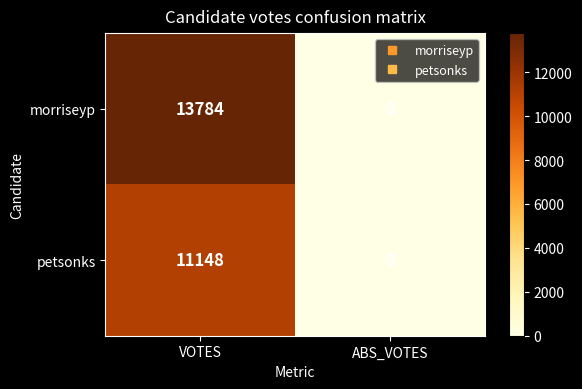

Is the value of morriseyp at VOTES greater than the value of petsonks at ABS_VOTES?

Yes